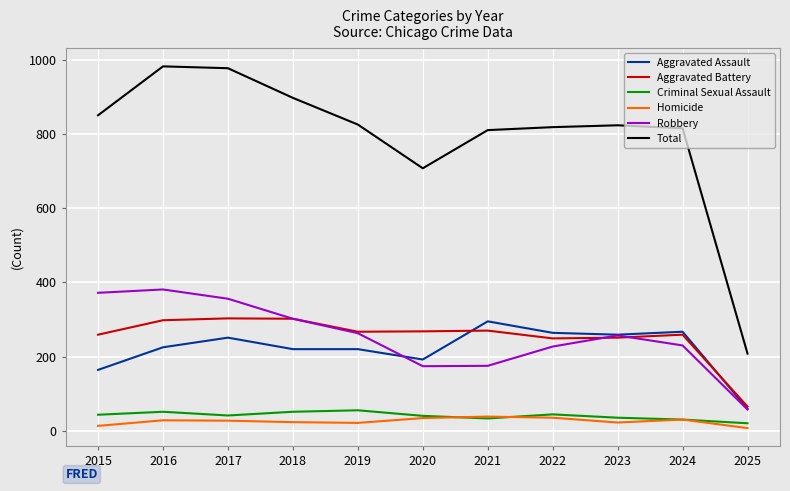

What is the minimum value for Homicide?

7